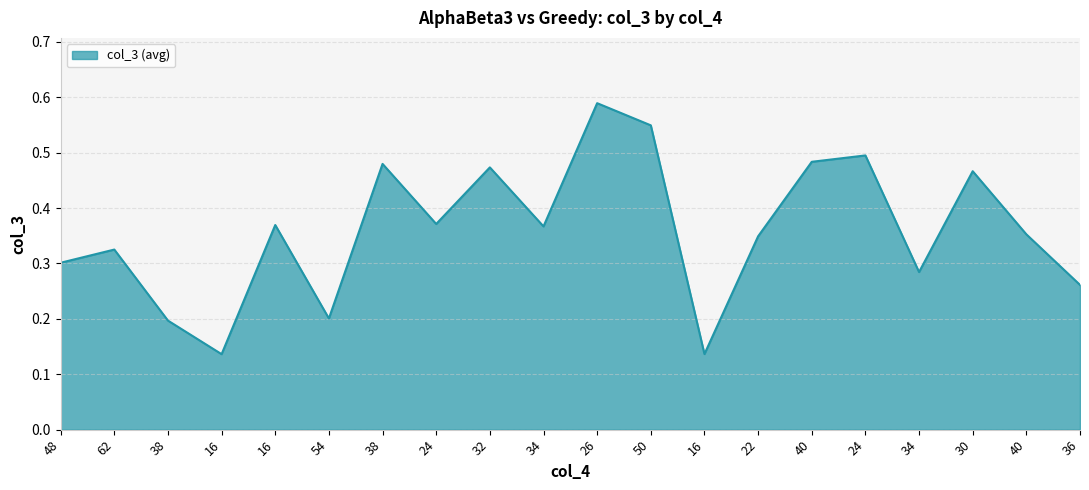

Does the chart have visible grid lines?

Yes